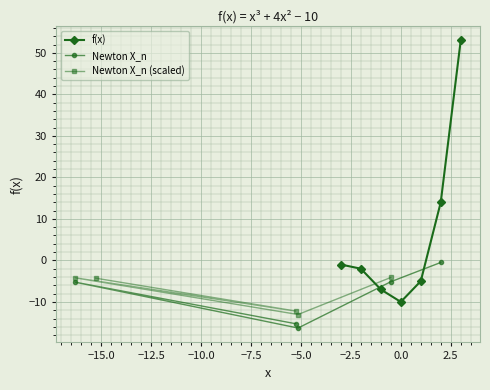

Read the value at 3.0.

53